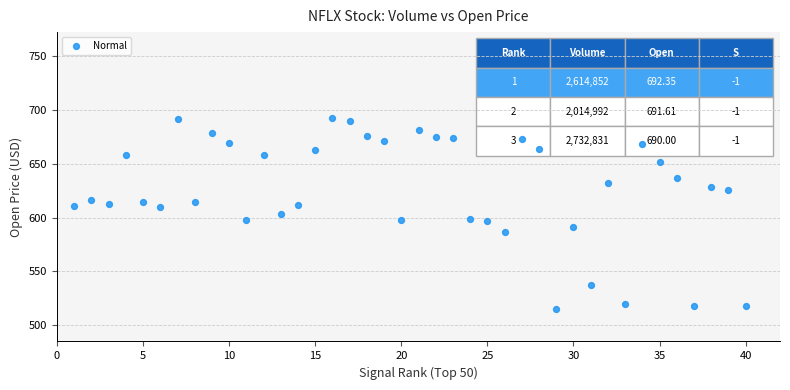

What is the range of X values (max minus min)?

39.0